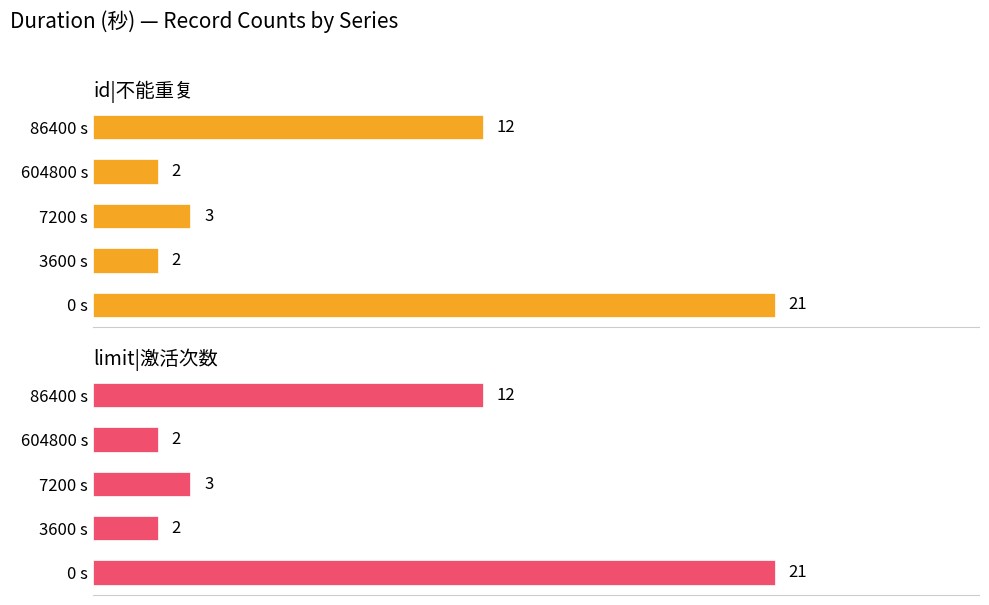

What is the difference between the maximum and minimum values in the limit|激活次数 series?

19